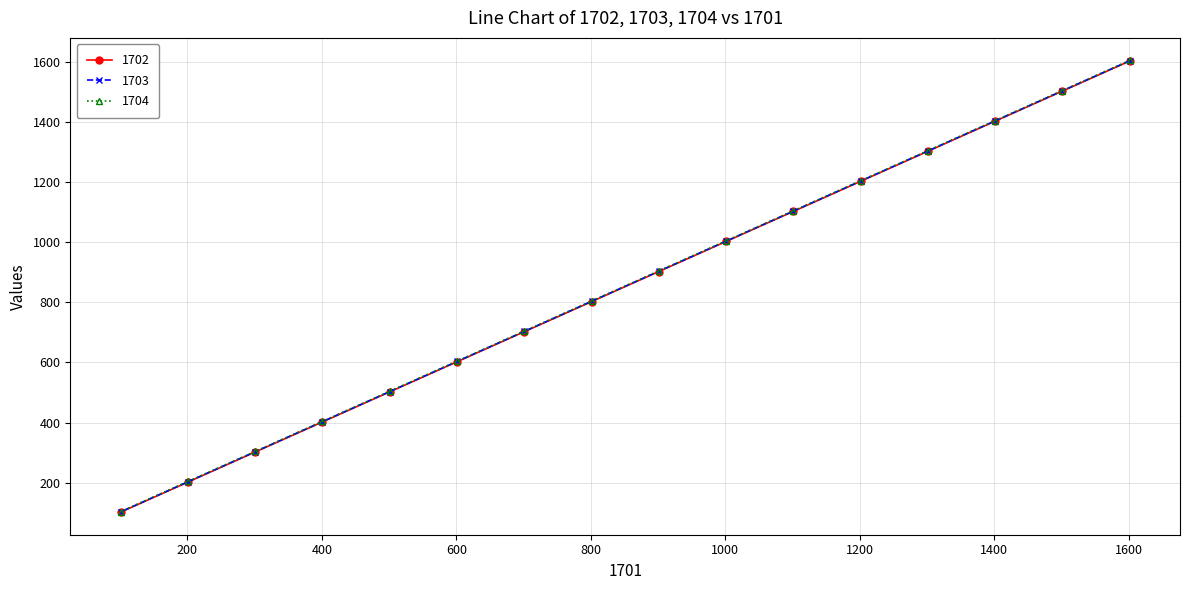

Rank the series by their average value, from lowest to highest.

1702, 1703, 1704